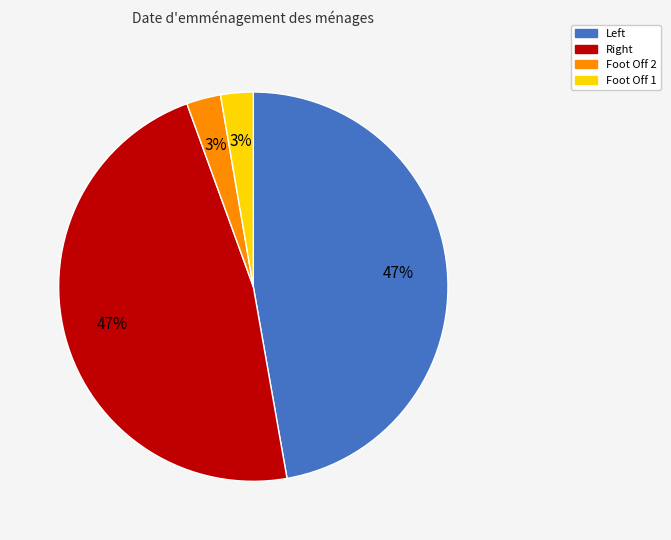

To the nearest percent, what is the average slice percentage?

25%